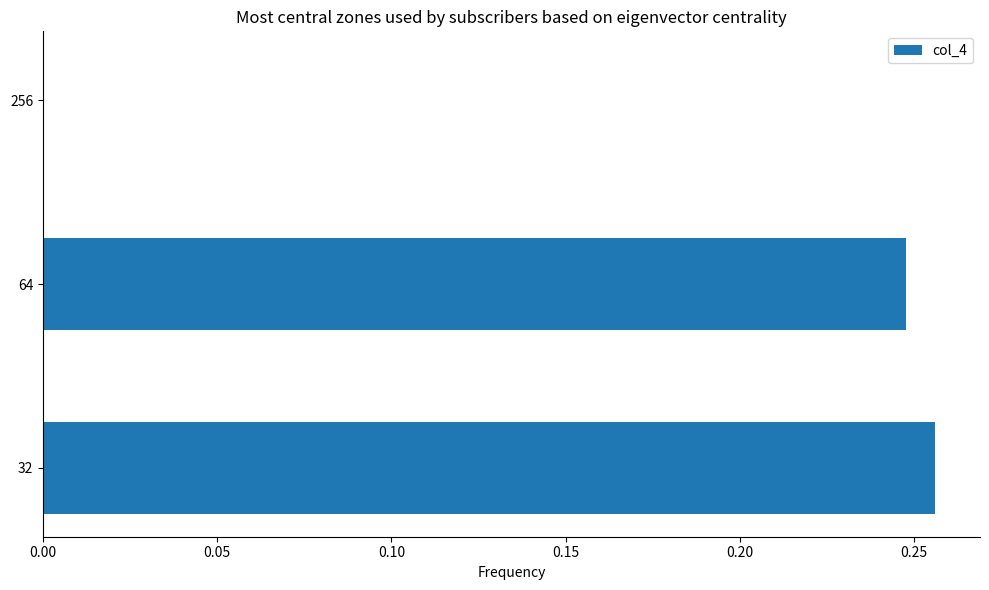

What is the sum of all values?

0.5